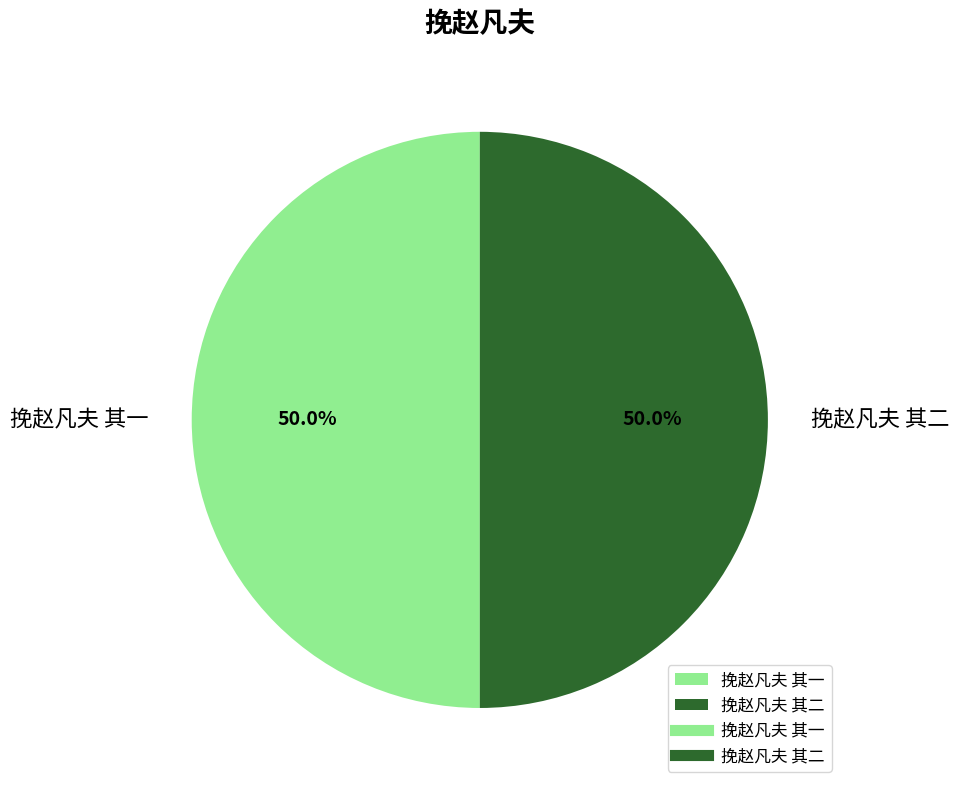

Is the sum of 挽赵凡夫 其一 and 挽赵凡夫 其二 greater than half?

Yes